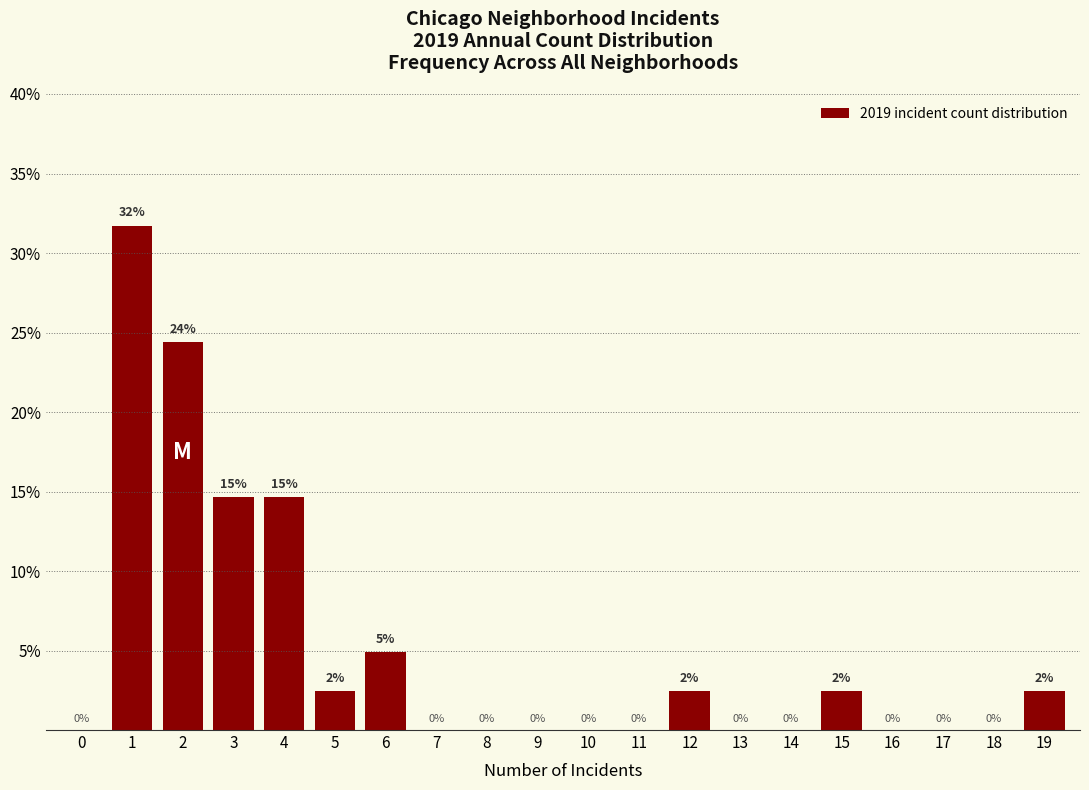

What is the approximate value at 3?

14.6